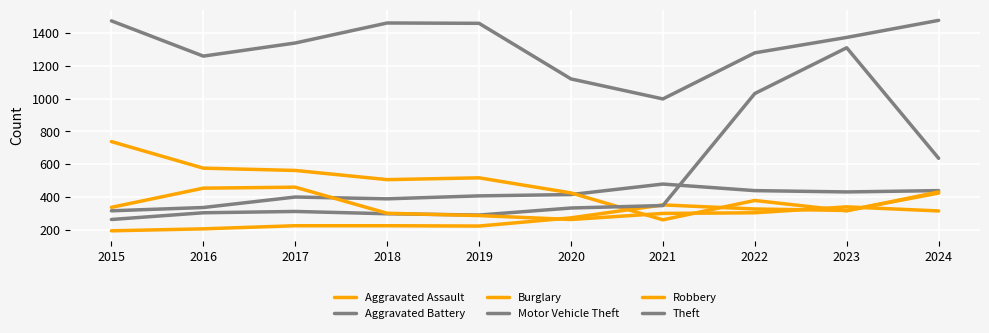

The Aggravated Battery series shows 651 at 2017. True or false?

False